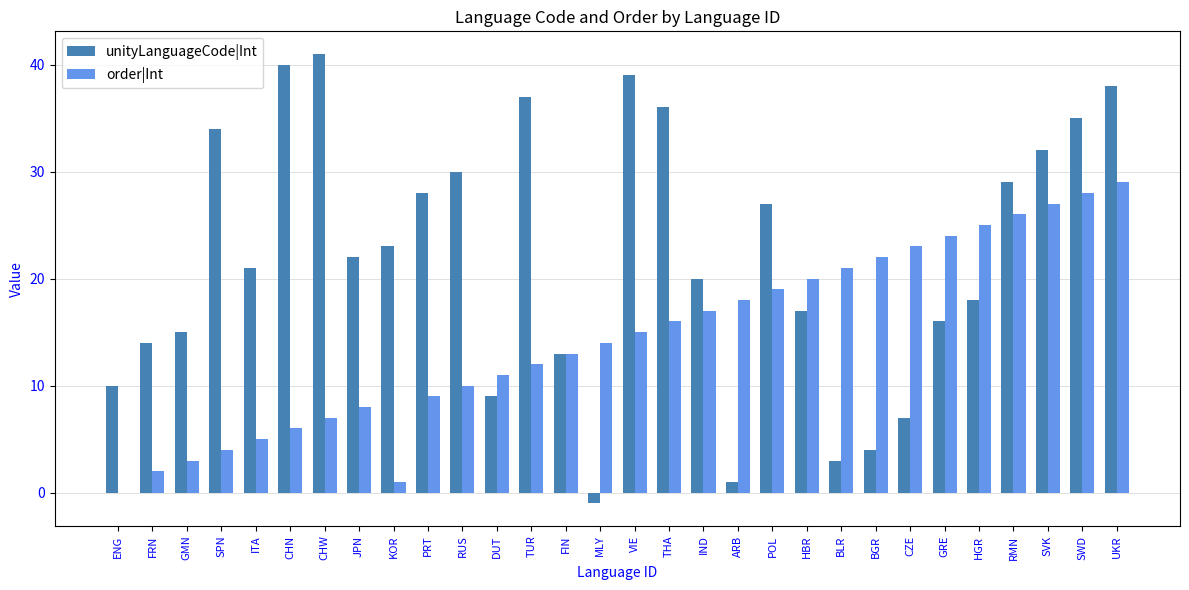

How many positive values does the order|Int series have?

29